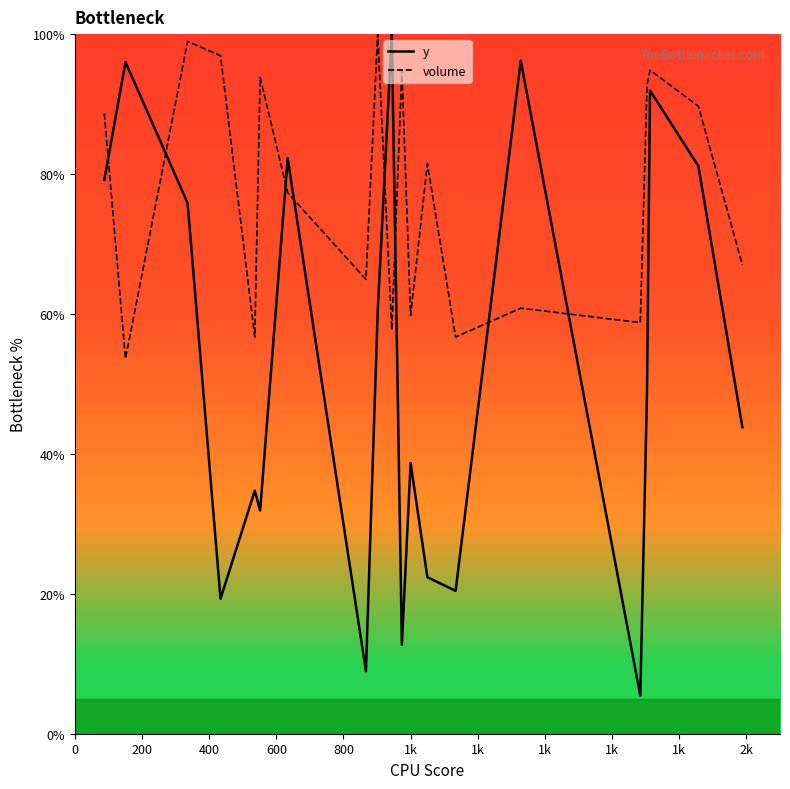

How many intersections are there between y and volume?

8